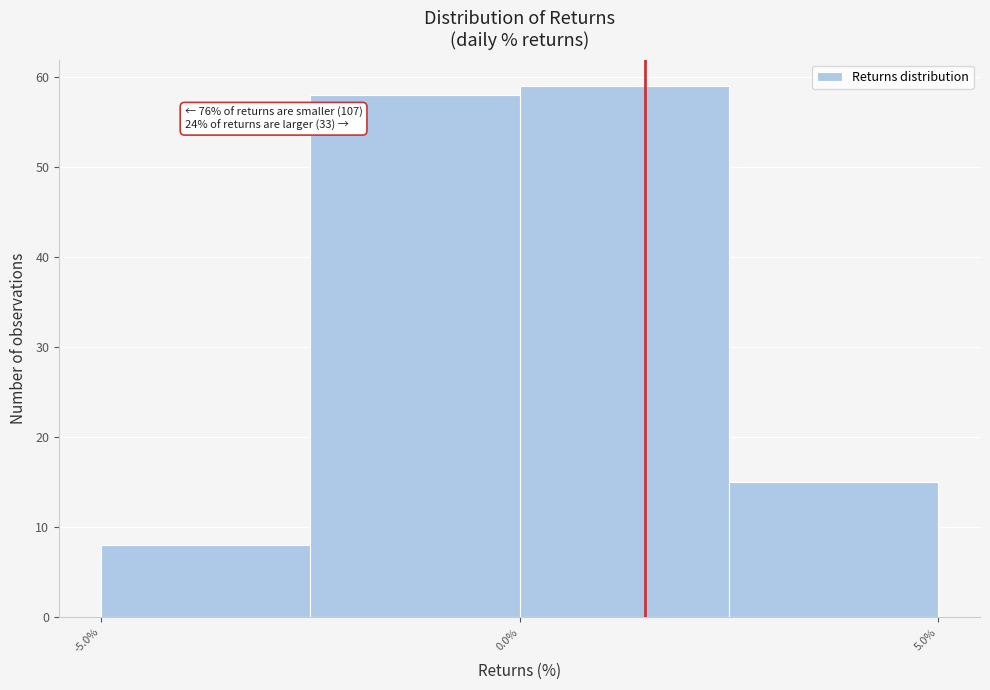

Which range on the x-axis has the tallest bar?

0.0 to 2.5